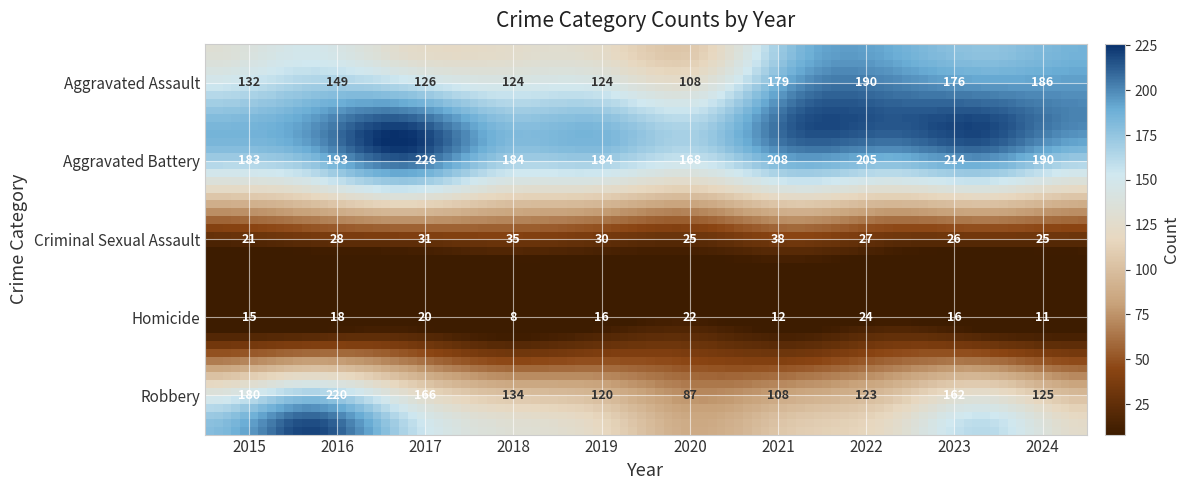

How many data points in Criminal Sexual Assault are above 28?

4